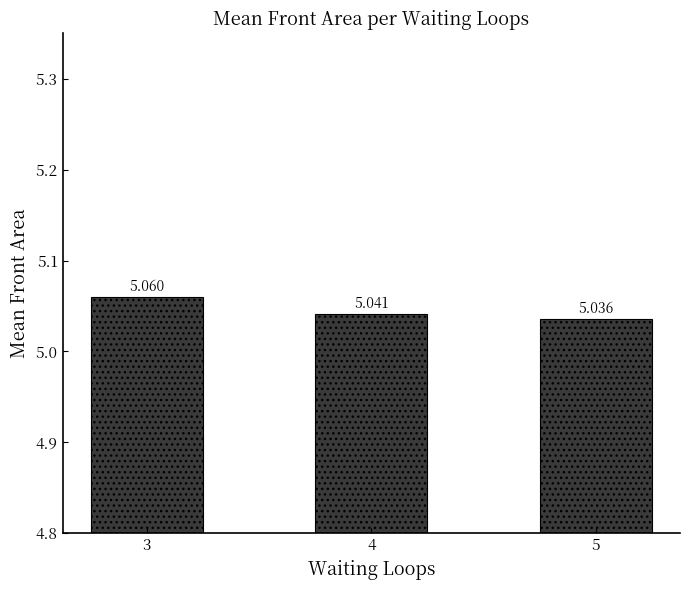

What is the value of the 2nd bar from the left?

5.0